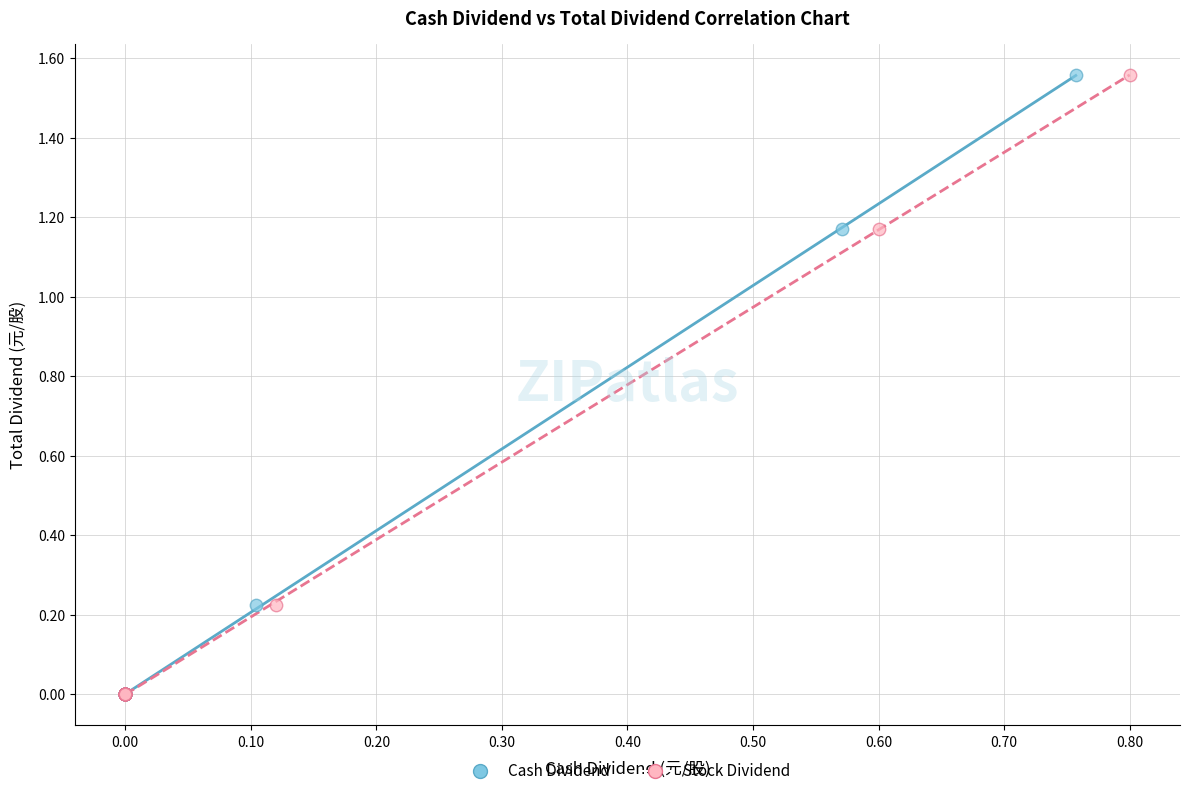

What are all the series names shown in the legend?

Cash Dividend, Stock Dividend